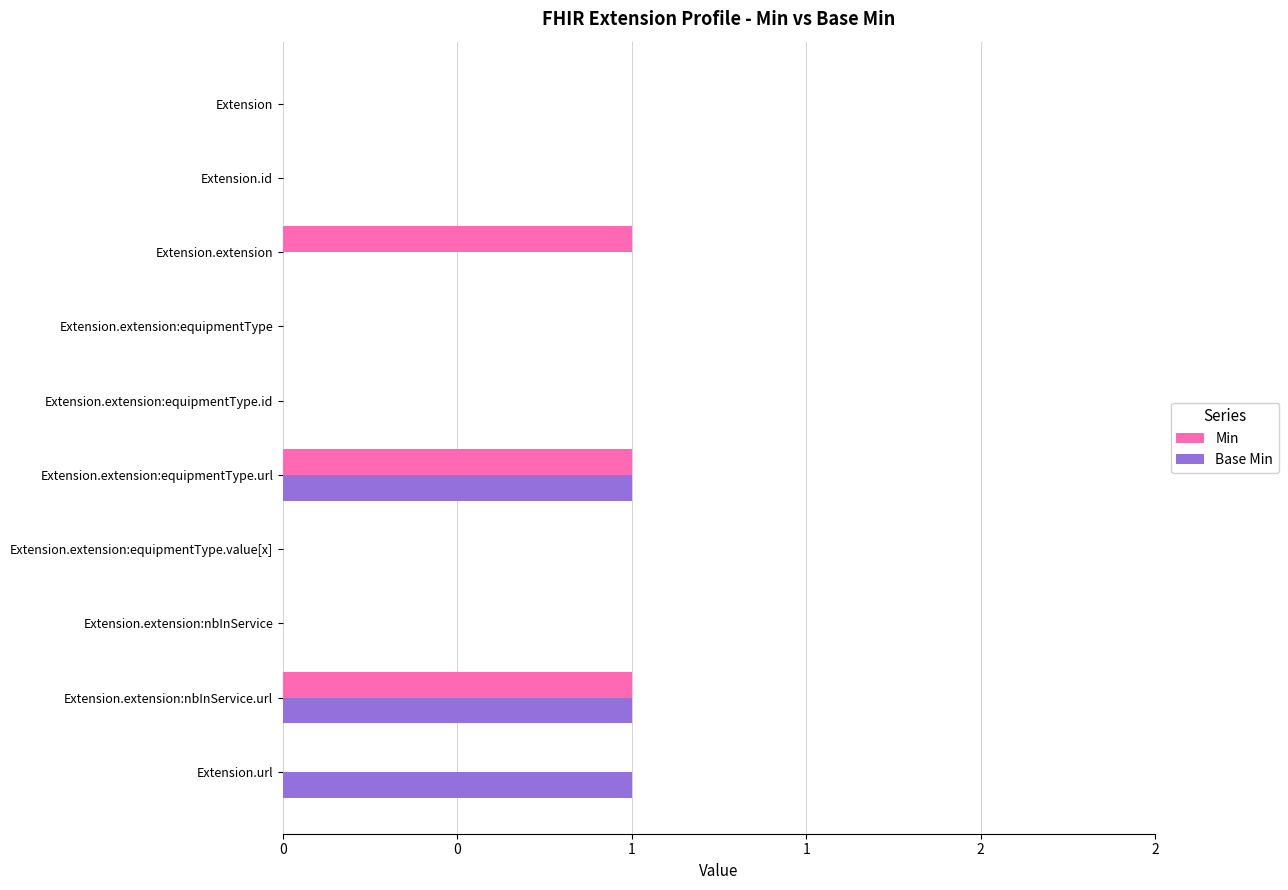

Rank the series by their maximum value, from lowest to highest.

Min, Base Min